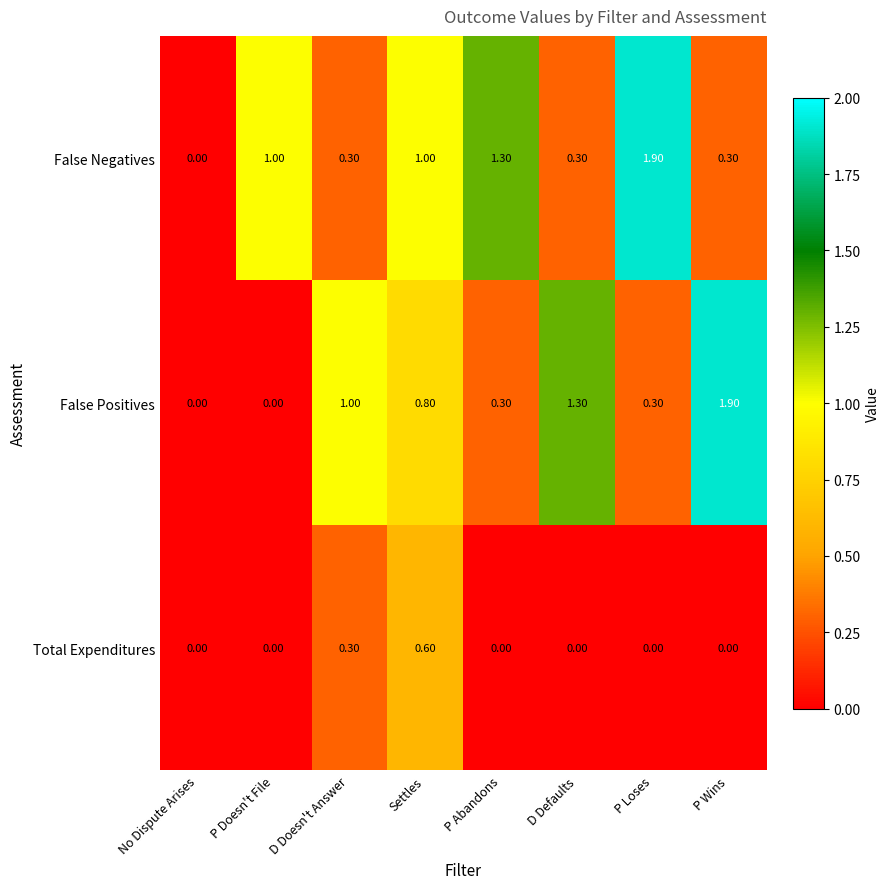

How many positive values does the False Negatives series have?

7